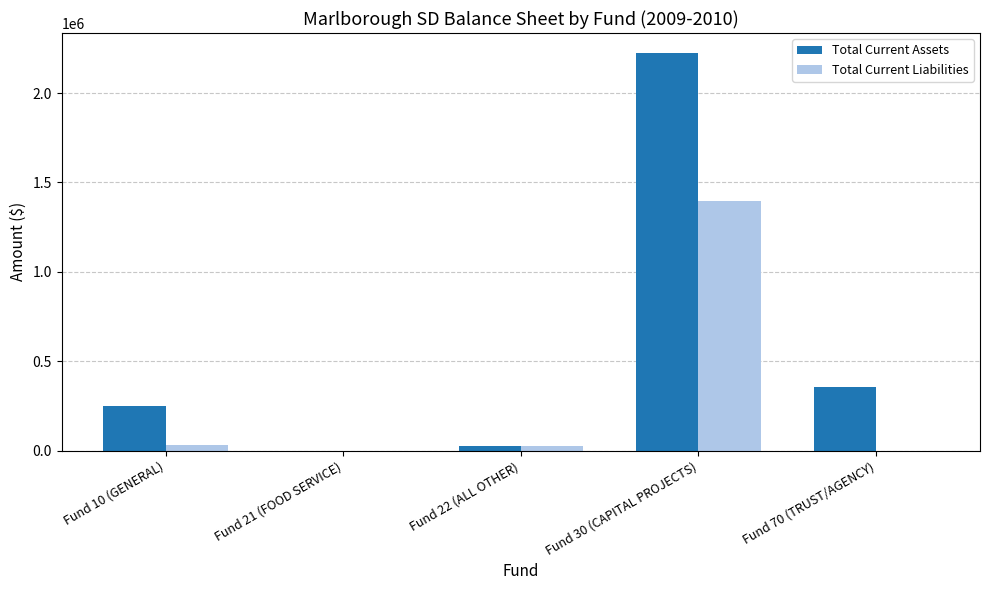

The value of Total Current Assets at Fund 70 (TRUST/AGENCY) is 180141.2. True or false?

False